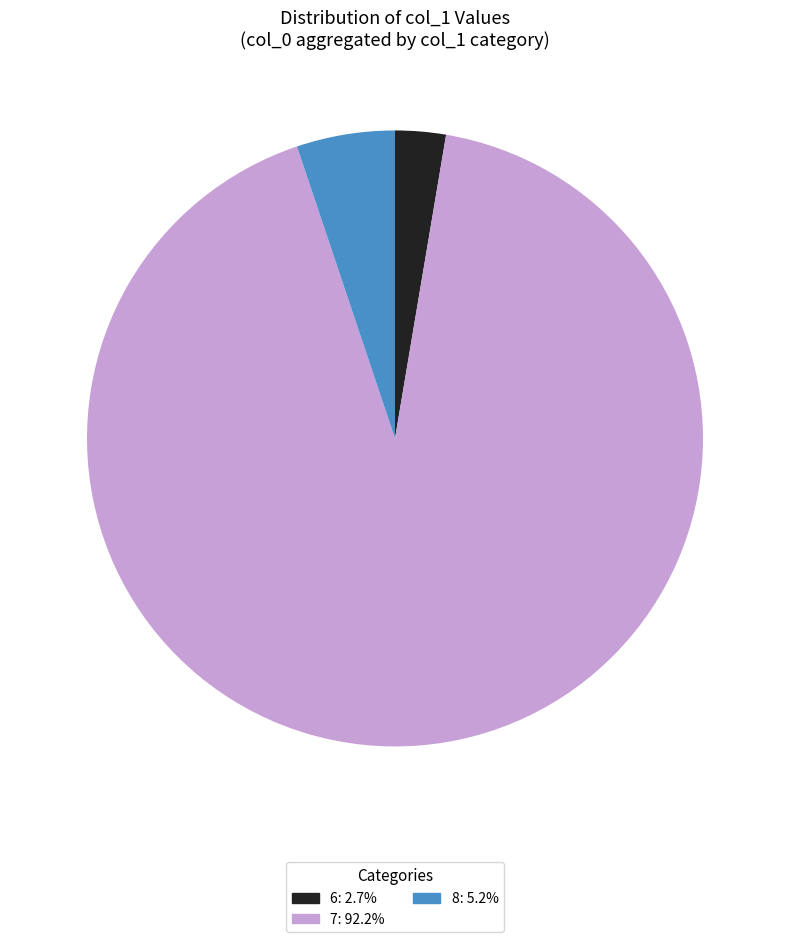

How many segments does this pie chart have?

3